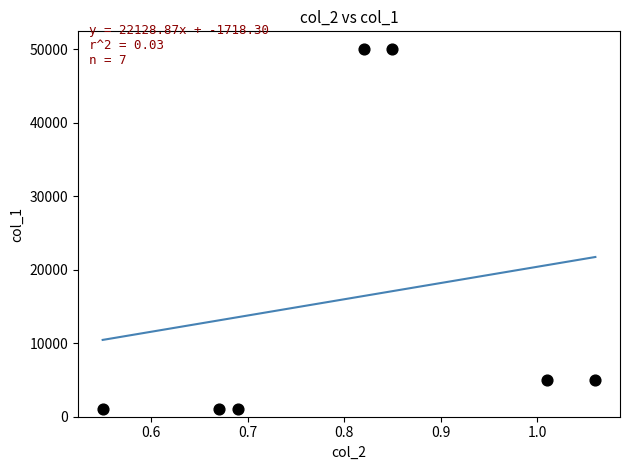

What is the average Y value?

16143